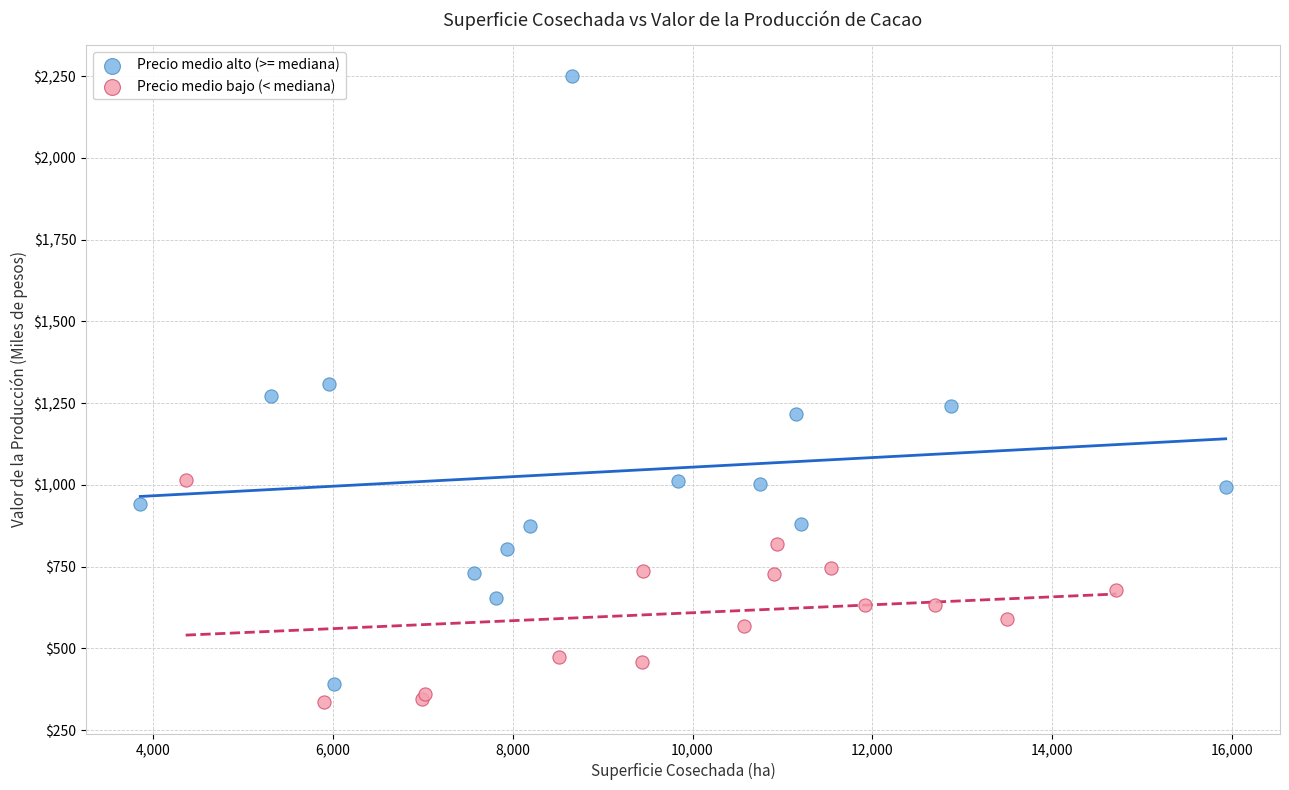

Which series has the largest Y range (max minus min)?

Precio medio alto (>= mediana)